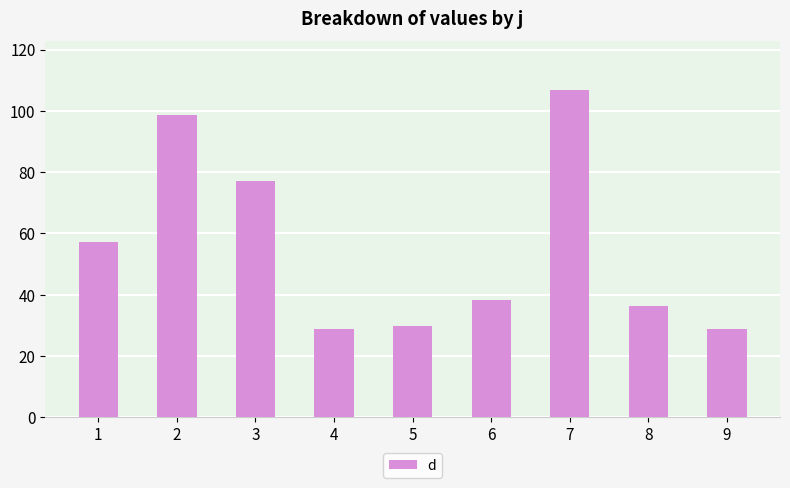

Which has a higher value, 7 or 9?

7